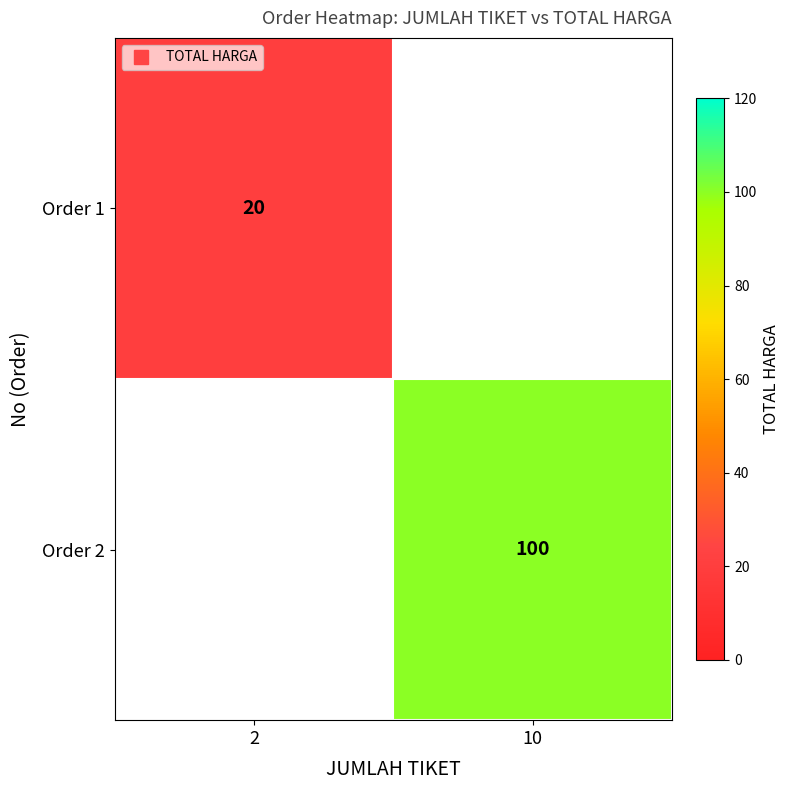

Is it true that Order 2 equals 100.0 at 10?

True